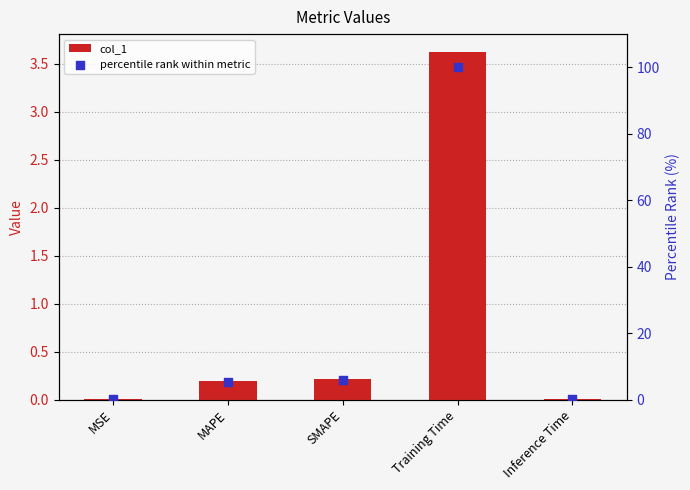

What is the total value across all series at MAPE?

5.5